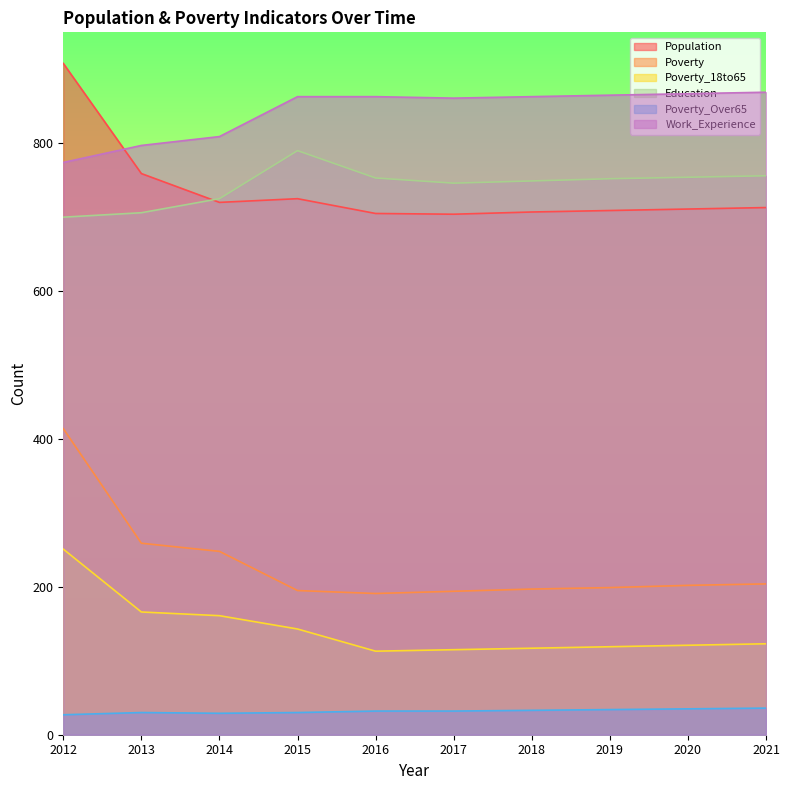

What are all the series names shown in the legend?

Population, Poverty, Poverty_18to65, Education, Poverty_Over65, Work_Experience